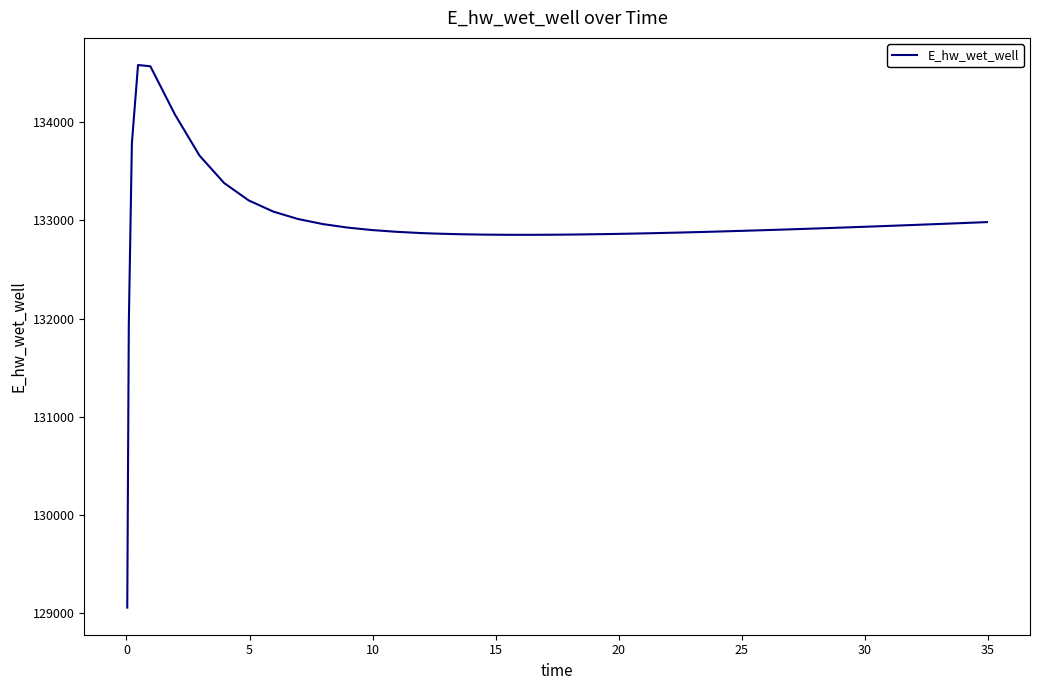

What is the maximum value shown in the chart?

134583.9